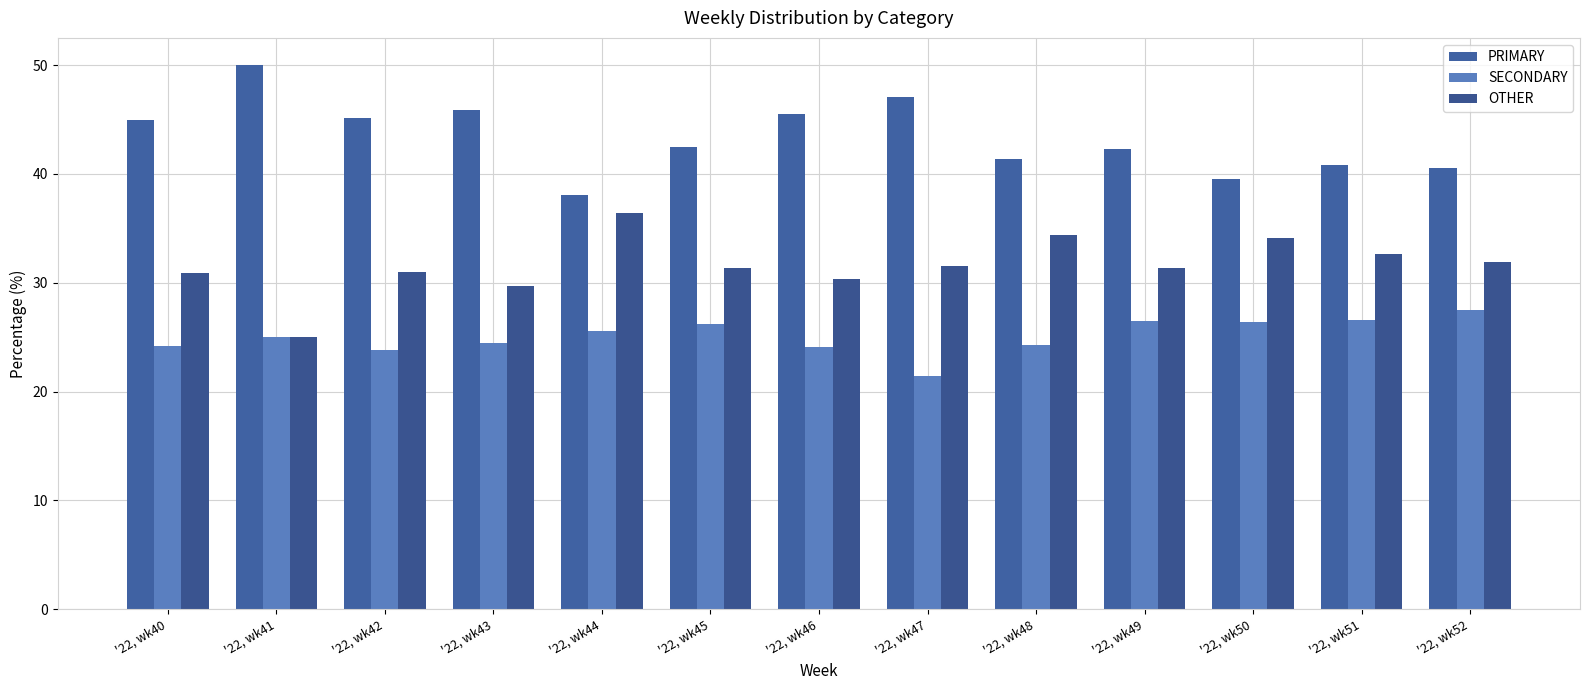

What value does the PRIMARY series have at '22, wk40?

44.9